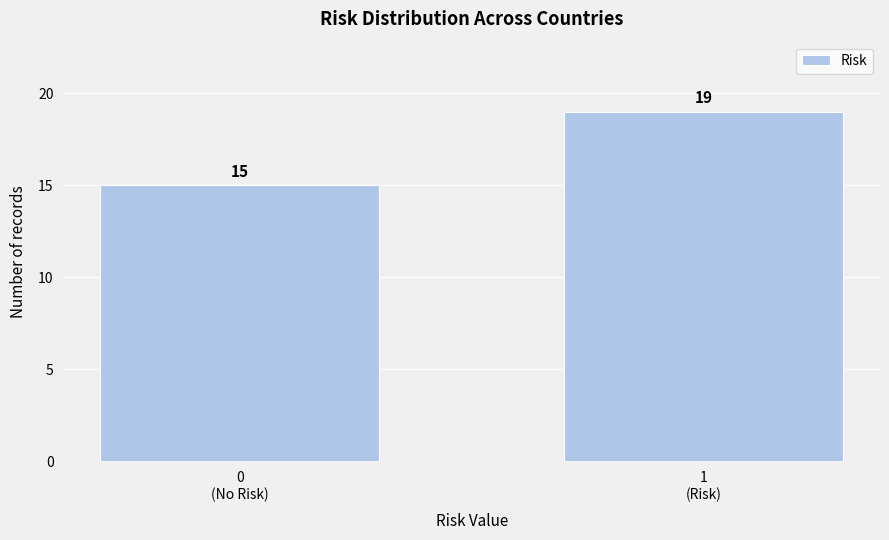

Reading right to left, extract all data points from this chart.

19	15